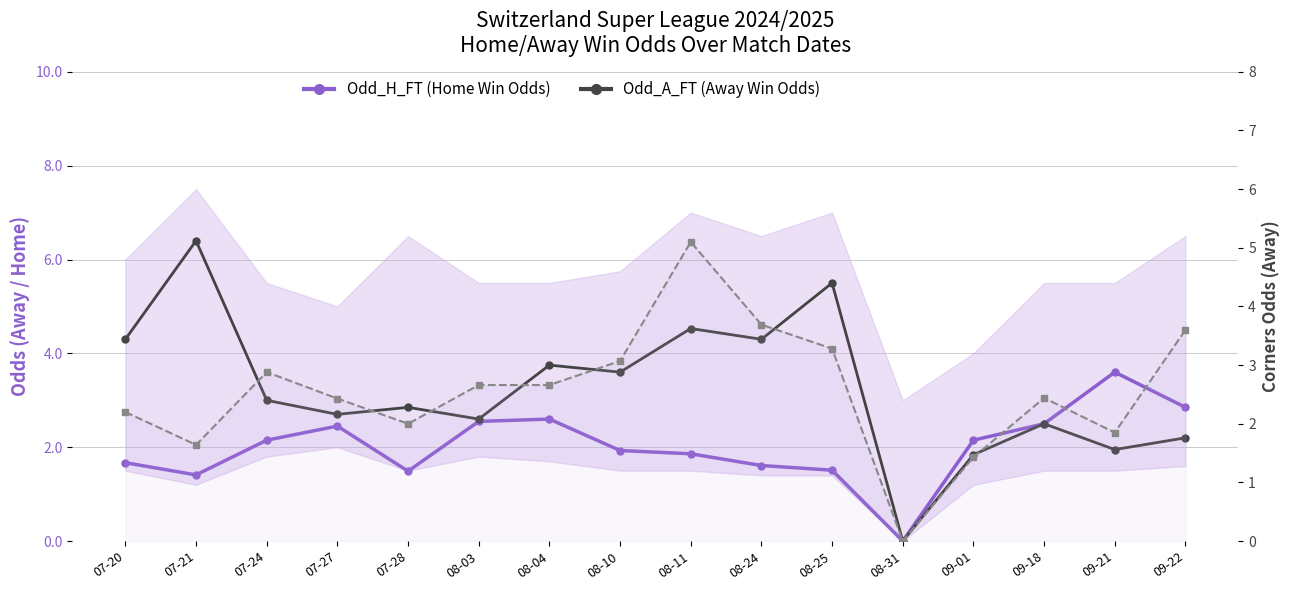

How many lines are shown in the chart?

3